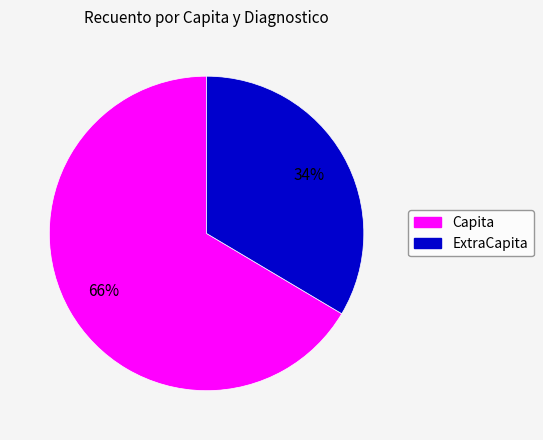

Is Capita the majority of the pie?

Yes